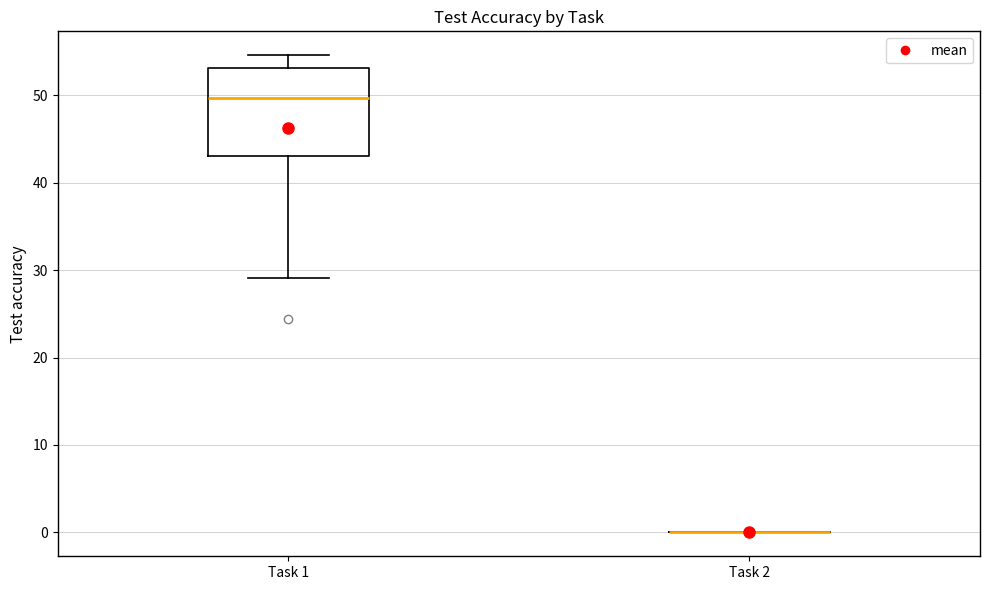

Reading left to right, read every box against the y-axis: the position of its median line, the range the box covers, and the ends of its whiskers. The values are not printed on the chart, so give them approximately, as read against the axis.

Task 1: median 50, box 43 to 53, whiskers 29 to 55
Task 2: box collapsed to a line at 0, whiskers 0 to 0